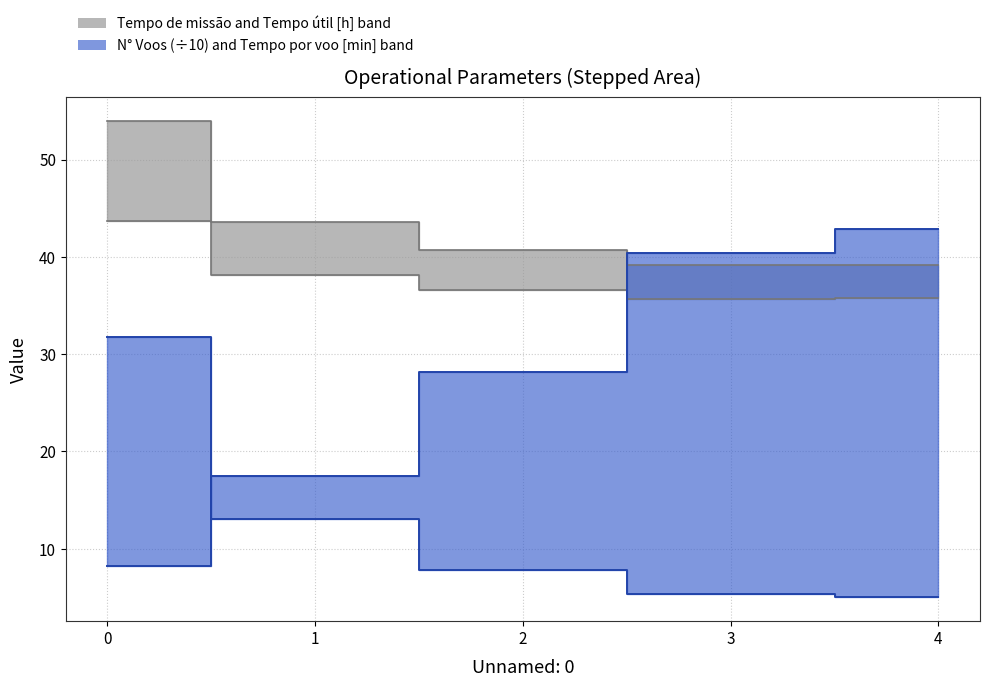

Where do Tempo de missao [h] and Tempo por voo [min] first cross each other?

2 and 3